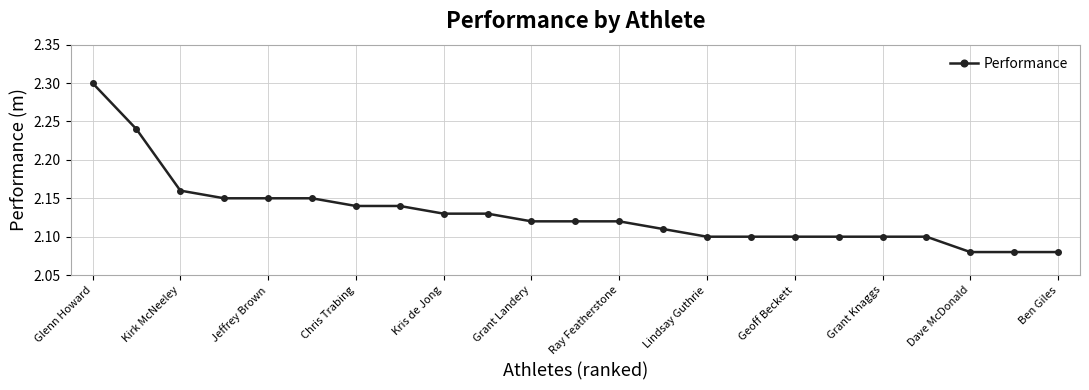

What is the maximum value shown in the chart?

2.3